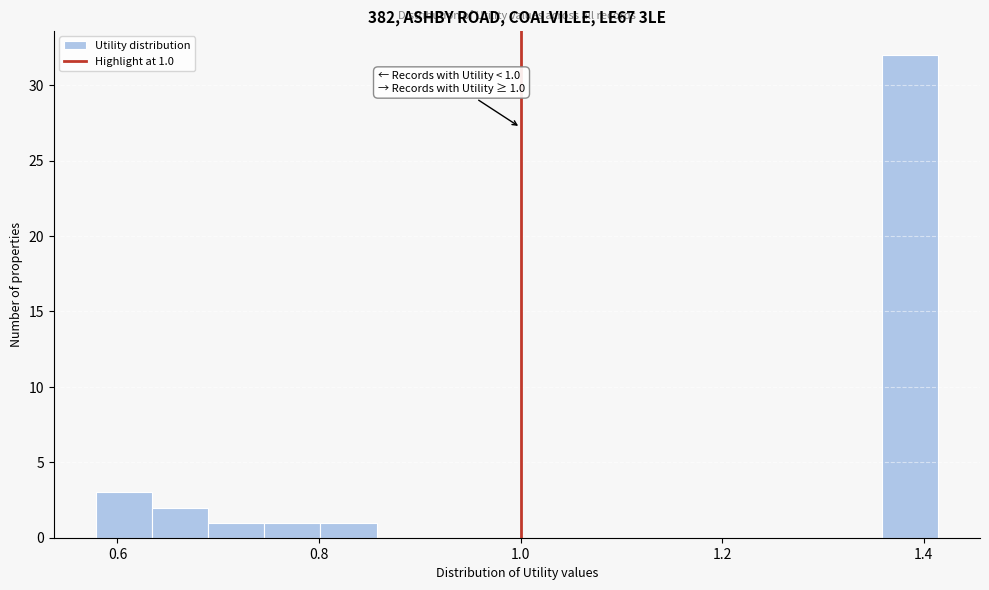

Read against the x-axis, roughly where is the centre of the tallest bar?

1.38